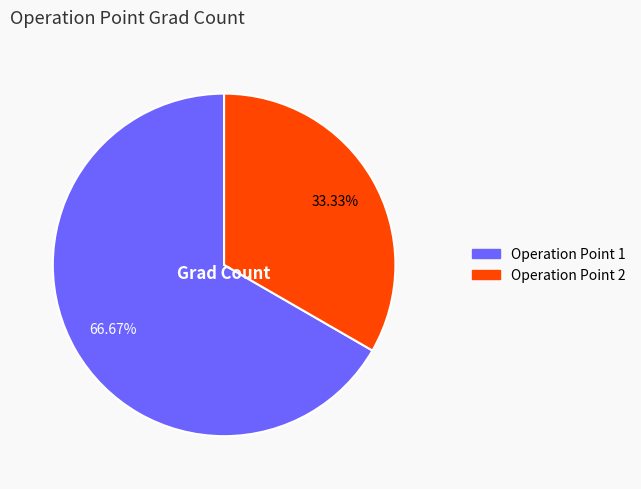

Does any single category account for the majority?

Yes